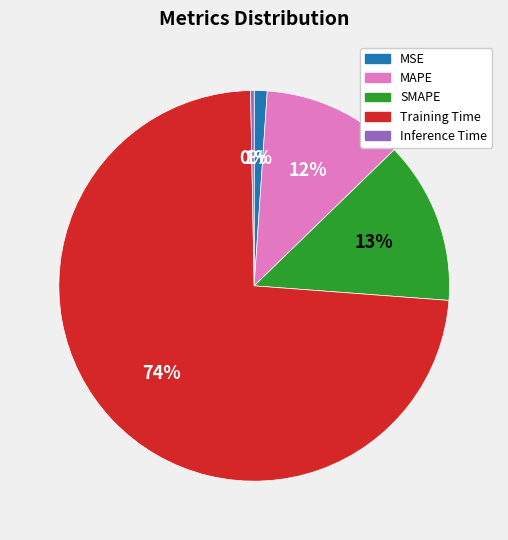

Do SMAPE and MSE together represent more than half of the pie?

No